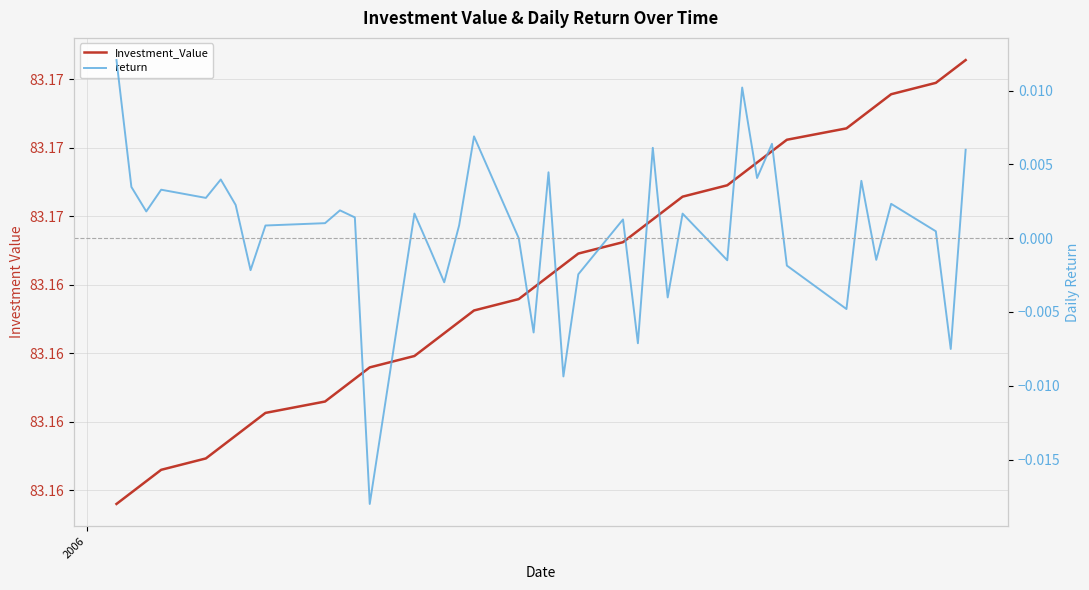

Is it true that return equals 0.0 at 10?

False